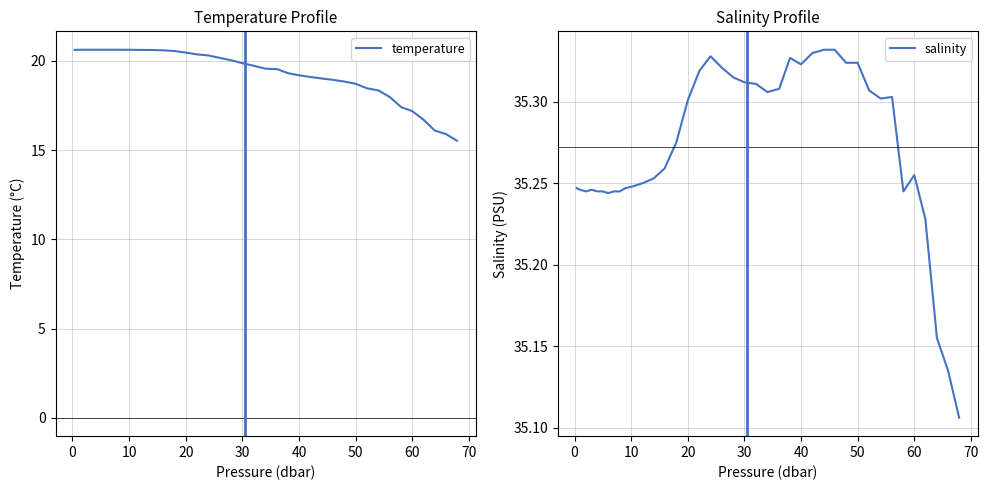

True or false: temperature and salinity intersect in this chart.

False